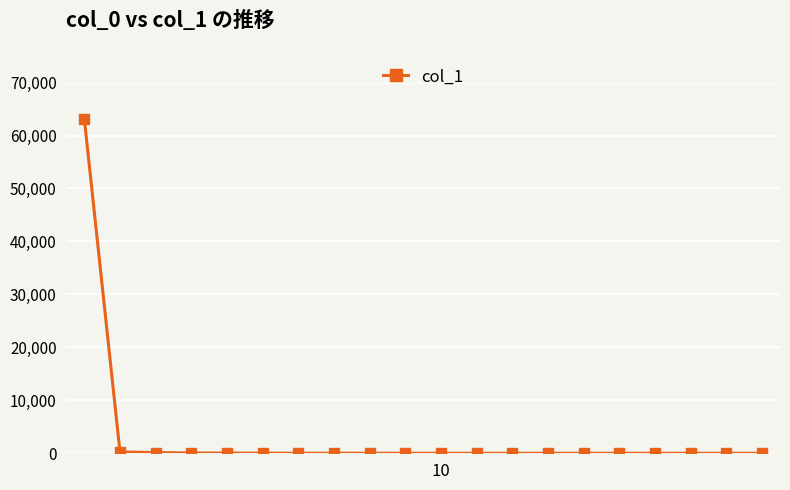

True or false: the data has more than 0 interior local peaks.

True